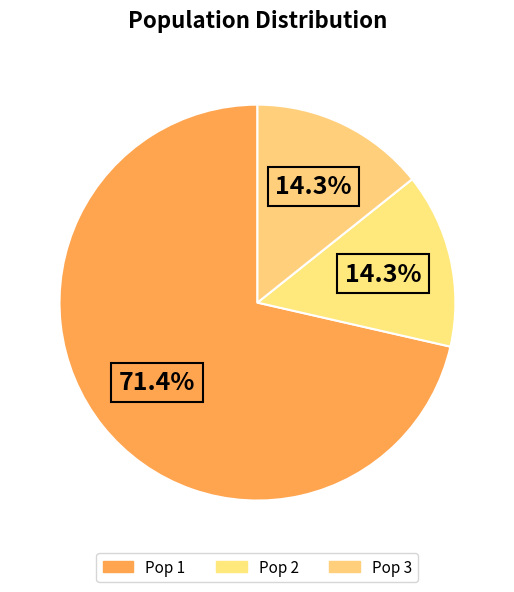

How many segments does this pie chart have?

3